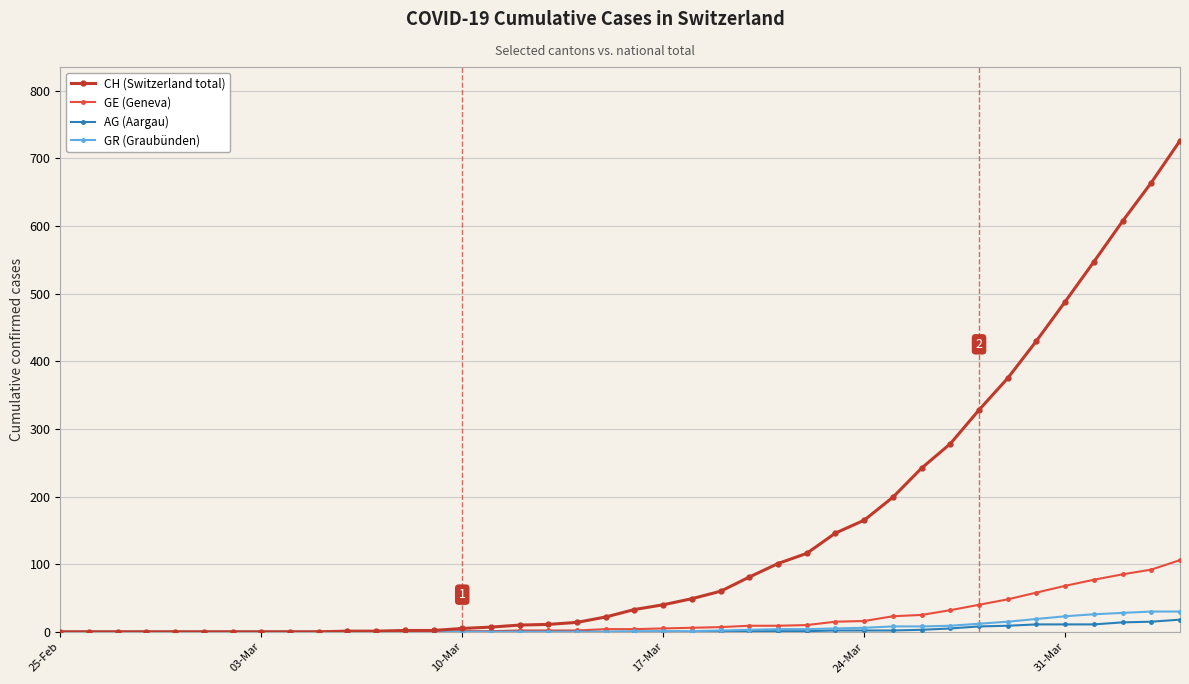

Which series has the largest range (max minus min)?

CH (Switzerland total)